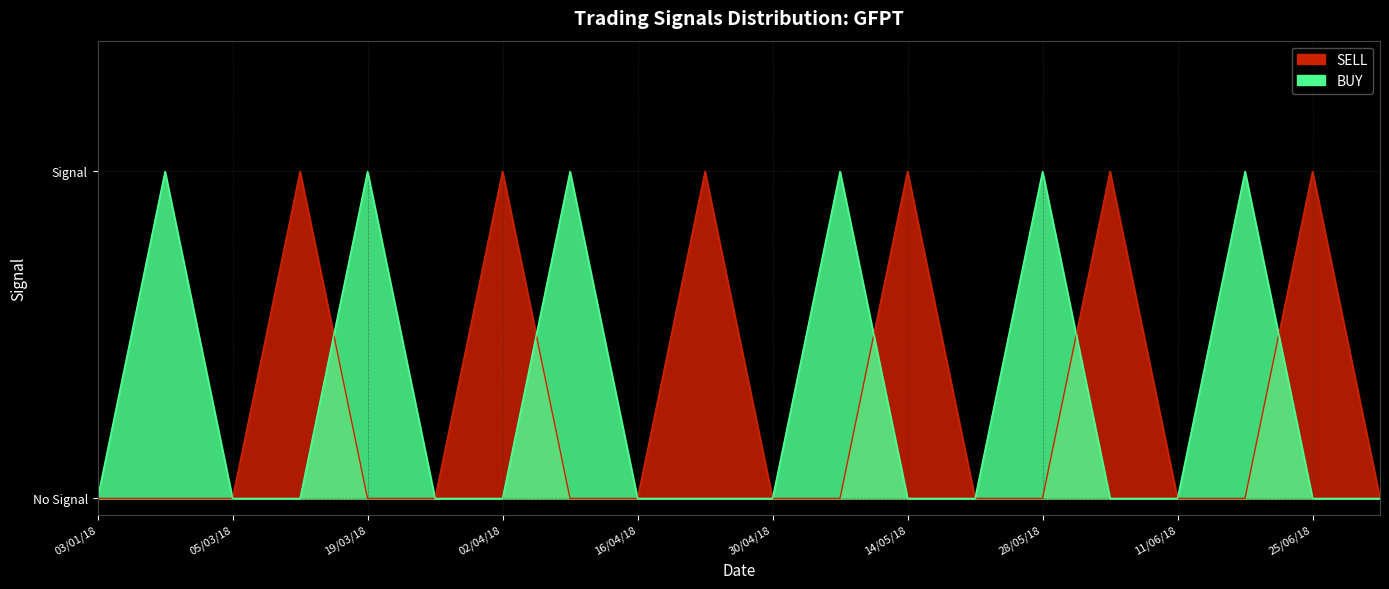

Which series has the largest total across all categories?

BUY